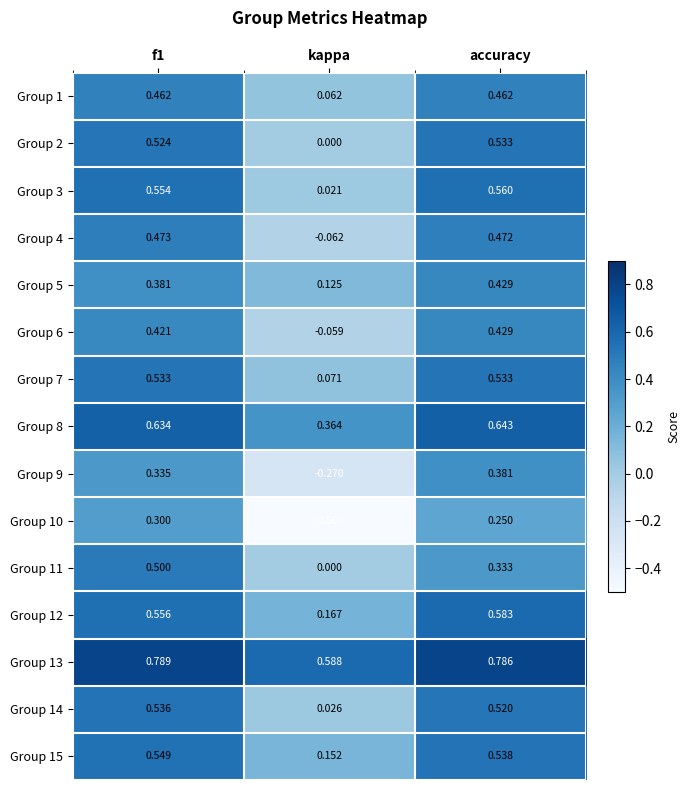

Which category has the lowest value in the Group 3 series?

kappa